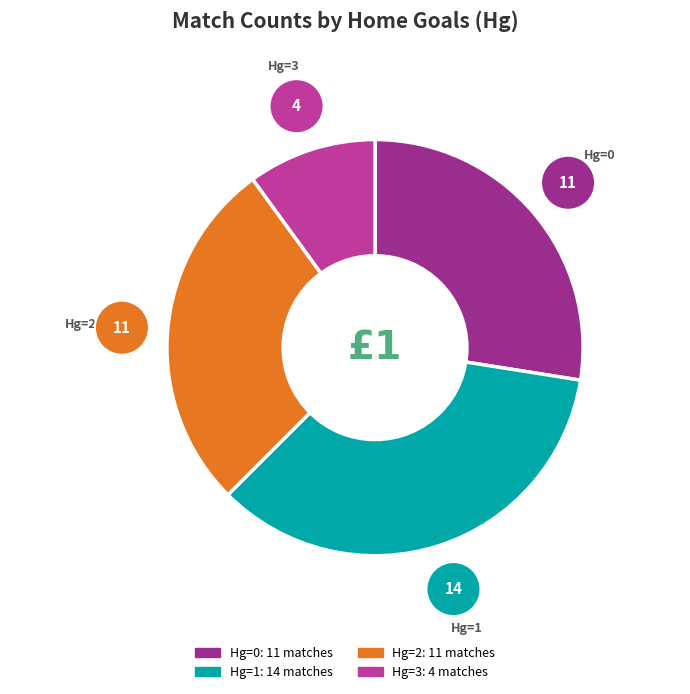

Does any single category account for the majority?

No